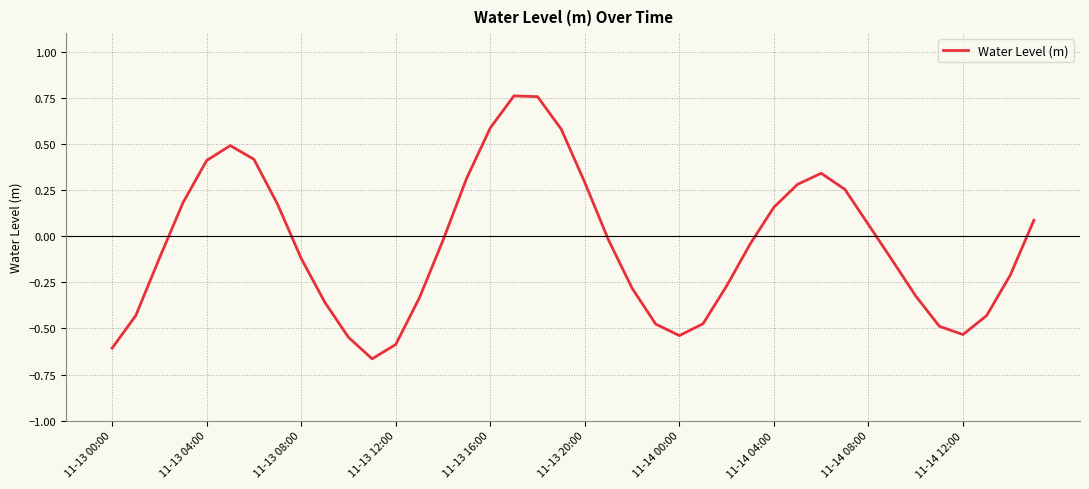

Which category has the highest value across all series?

17